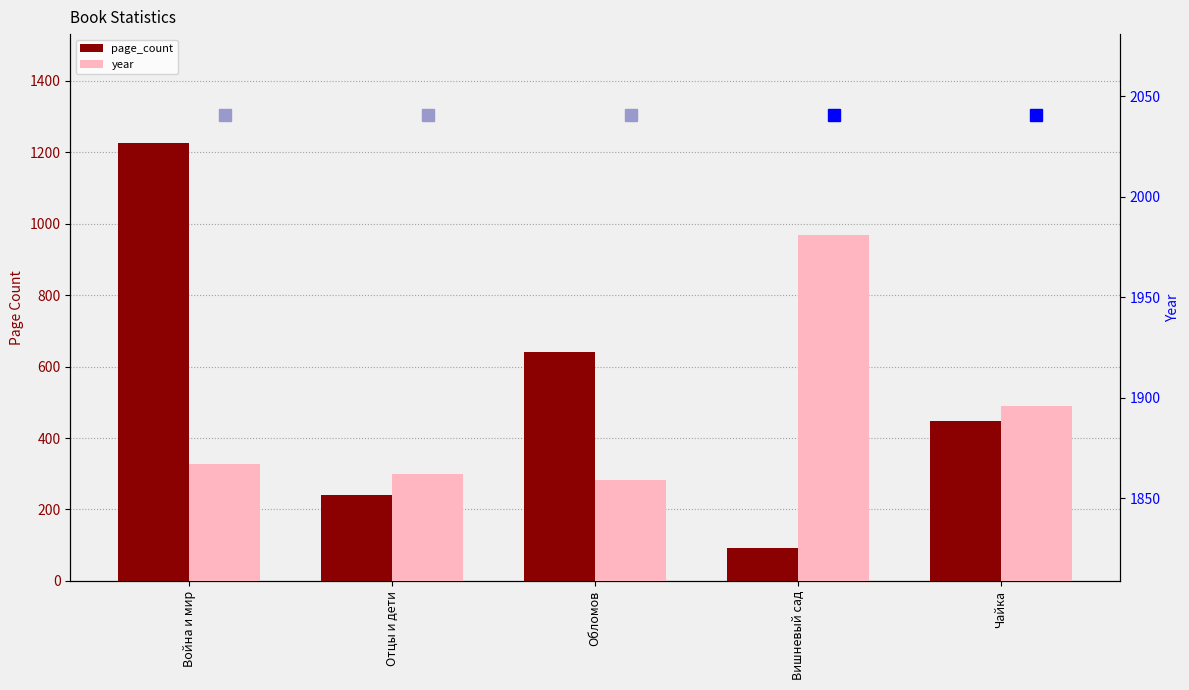

Reading right to left, what are all the values shown in this chart?

page_count: Чайка=448	Вишневый сад=92	Обломов=640	Отцы и дети=240	Война и мир=1225
year: Чайка=1896	Вишневый сад=1981	Обломов=1859	Отцы и дети=1862	Война и мир=1867